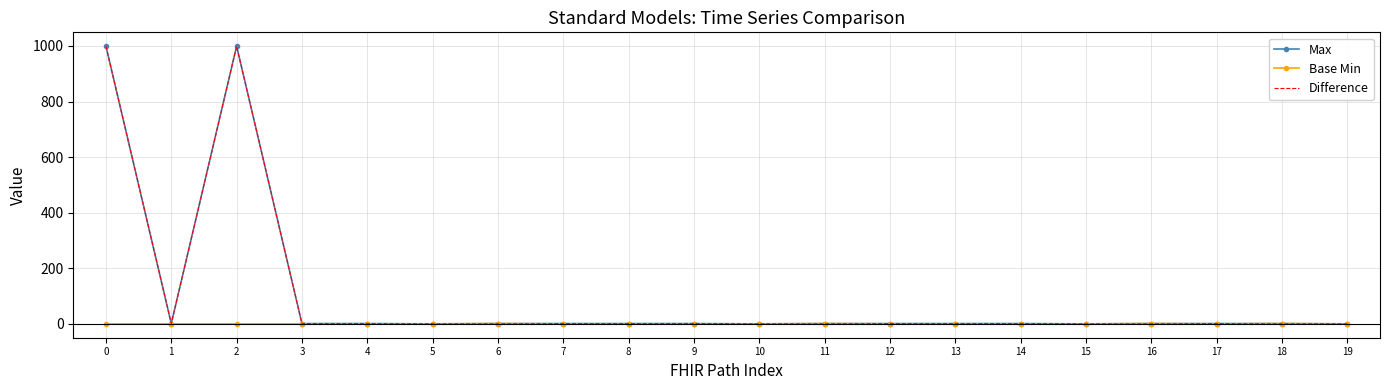

What is the maximum value for Max?

999